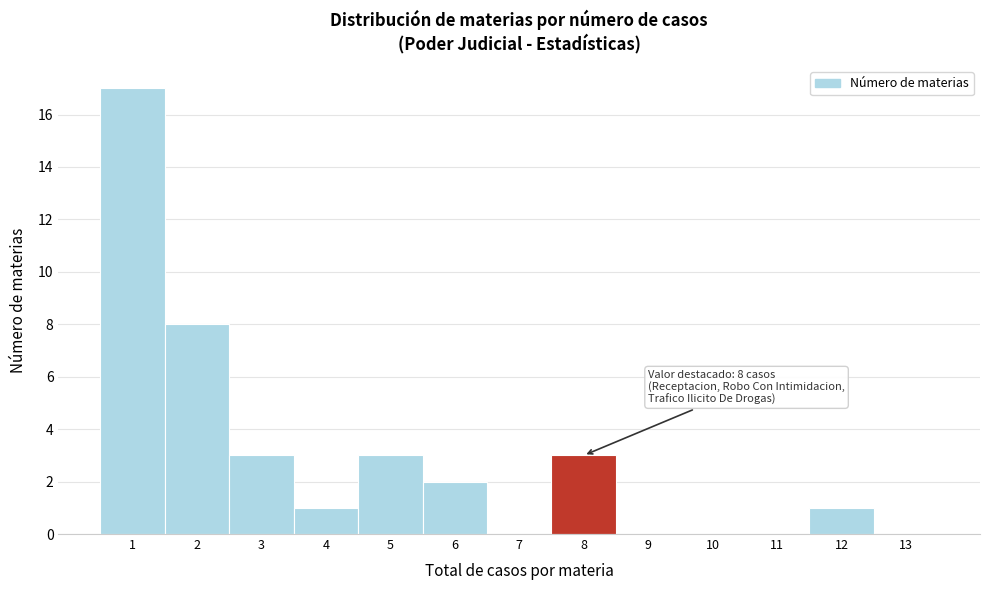

Reading left to right, extract all data points from this chart.

1=17	2=8	3=3	4=1	5=3	6=2	7=0	8=3	9=0	10=0	11=0	12=1	13=0